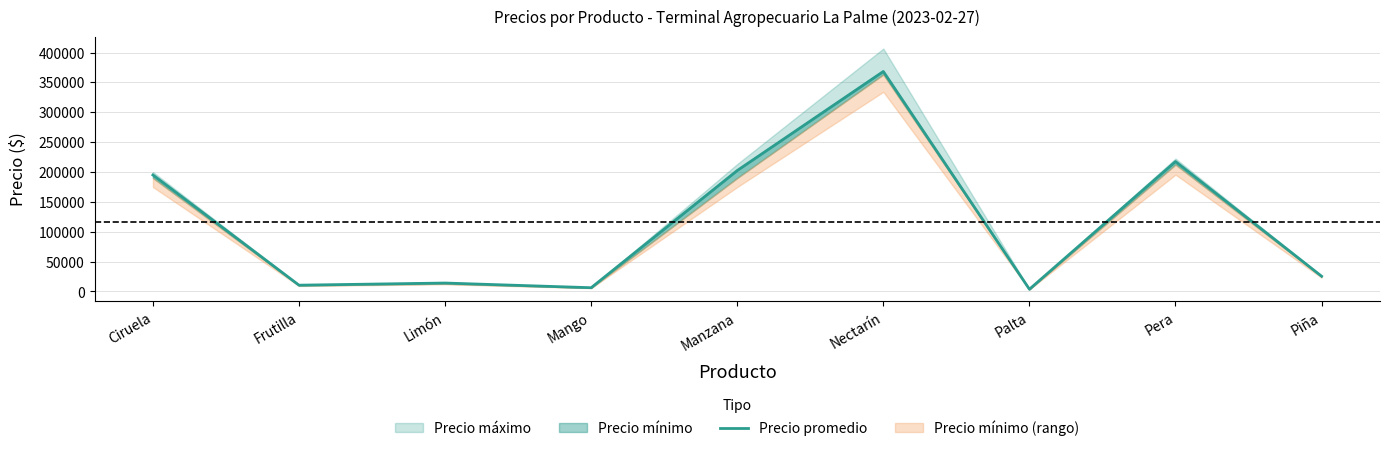

True or false: there are more than 2 points higher than both neighbors.

True